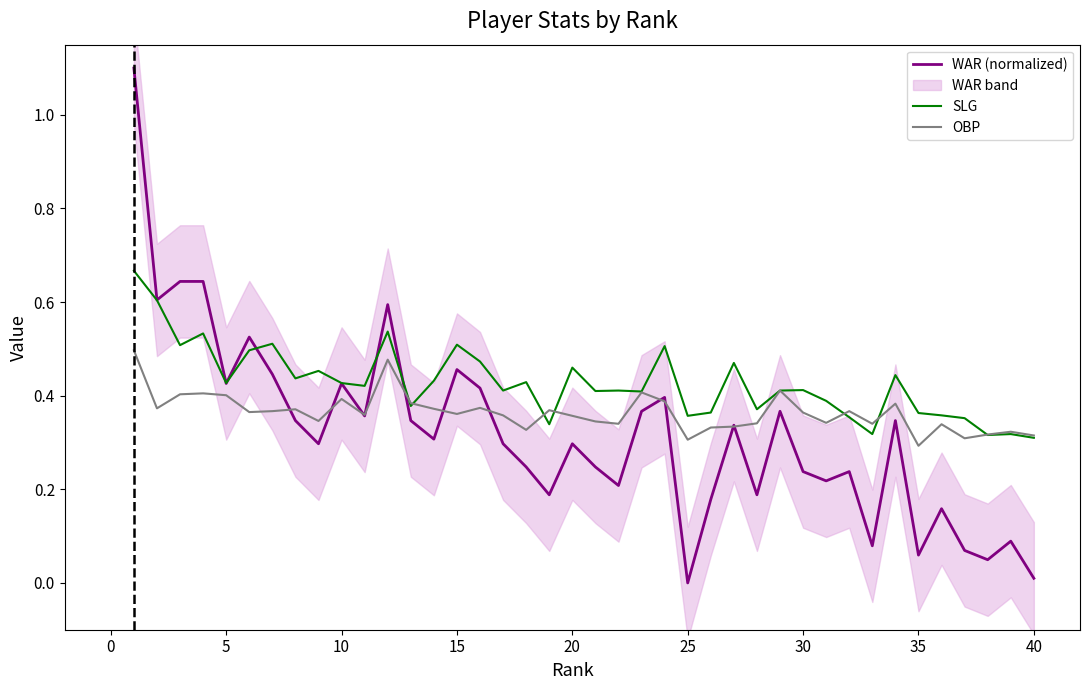

List the series in order of their overall mean, lowest first.

WAR (normalized), OBP, SLG